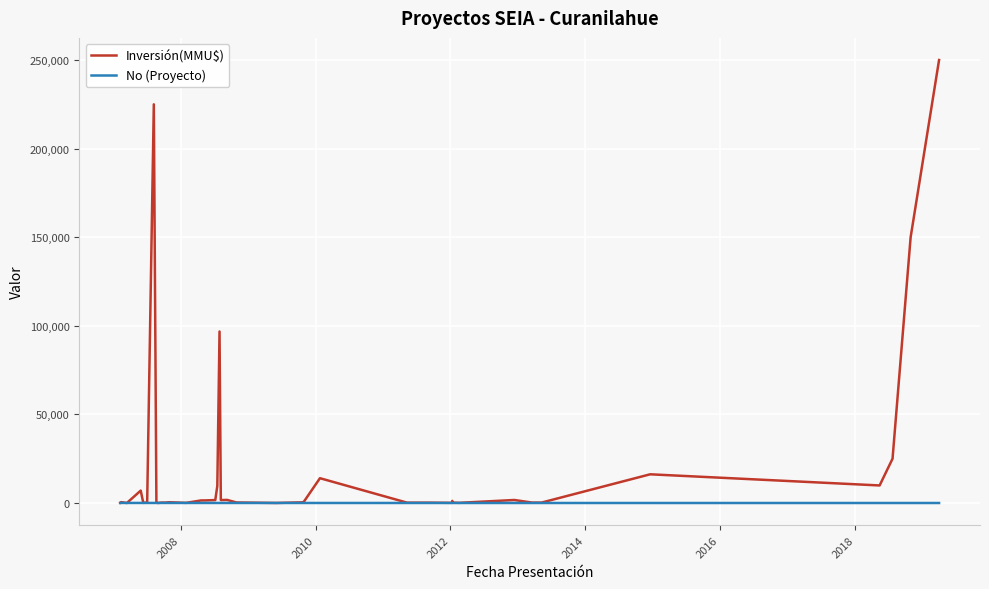

Which series has the widest spread of values?

Inversión(MMU$)